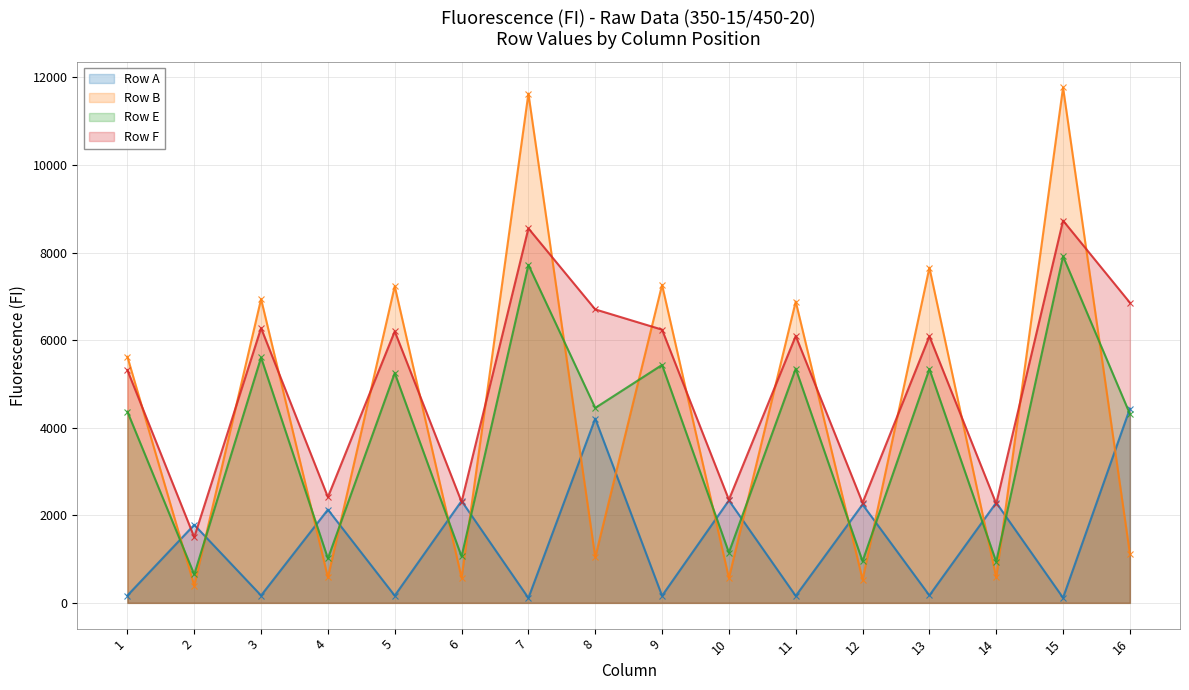

Rank the categories by Row B value from highest to lowest.

15, 7, 13, 9, 5, 3, 11, 1, 16, 8, 4, 14, 6, 10, 12, 2